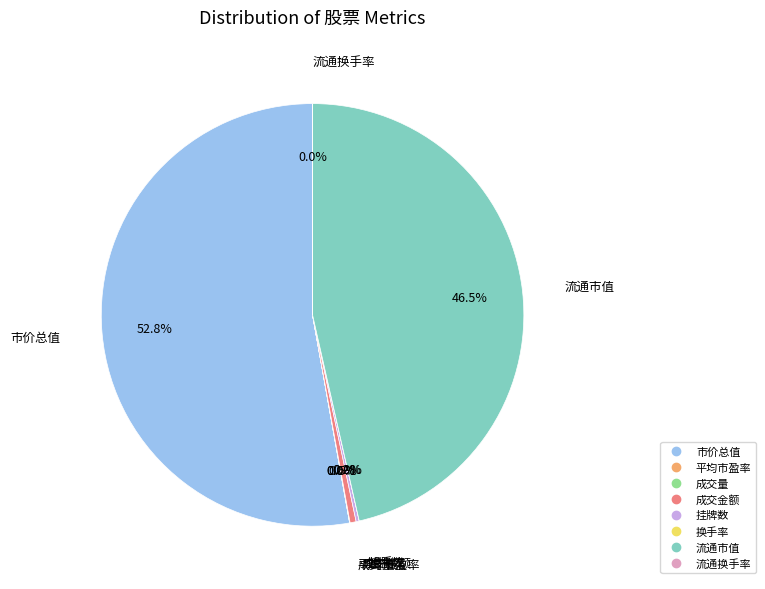

To the nearest percent, what is the difference between the largest and smallest slice percentages?

53%